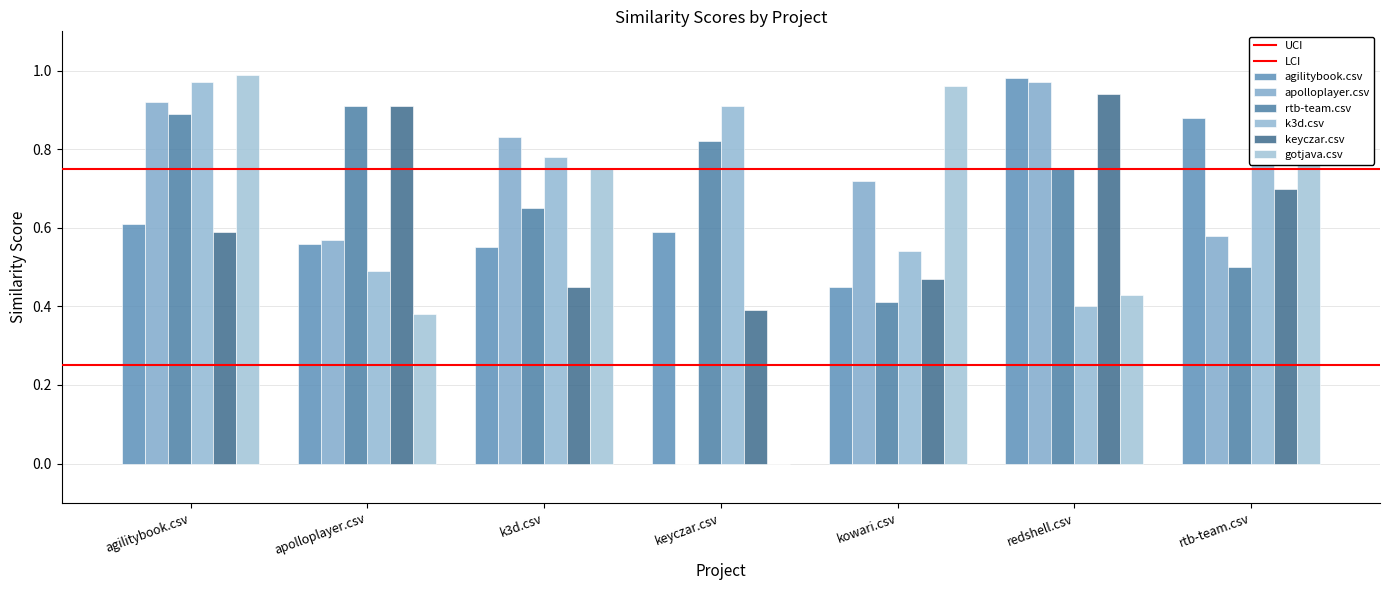

How many distinct data groups are displayed?

6